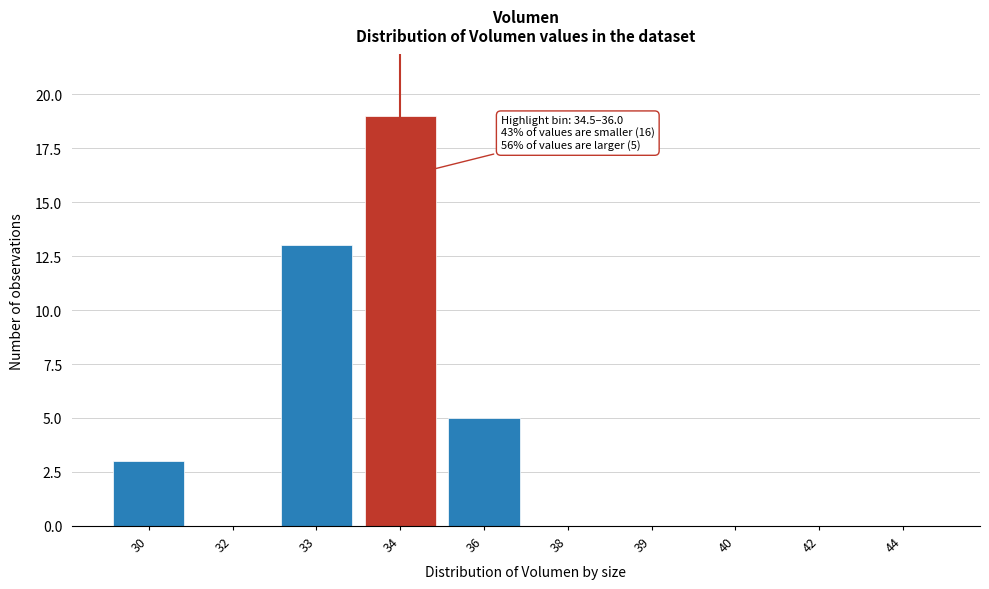

Reading left to right, what are all the values shown in this chart?

30=3	32=0	33=13	34=19	36=5	38=0	39=0	40=0	42=0	44=0